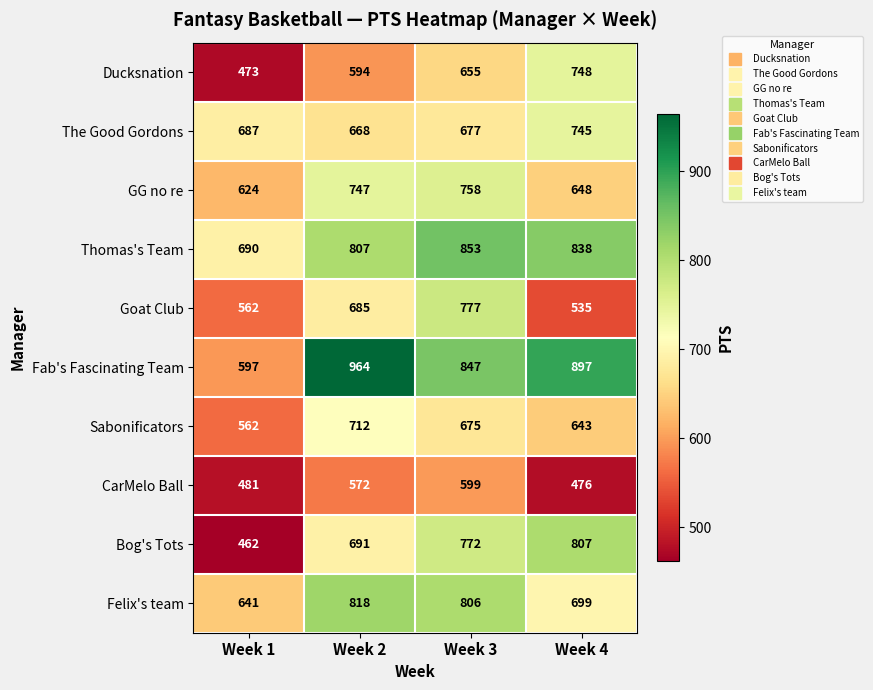

What is the highest value of the Sabonificators series?

712